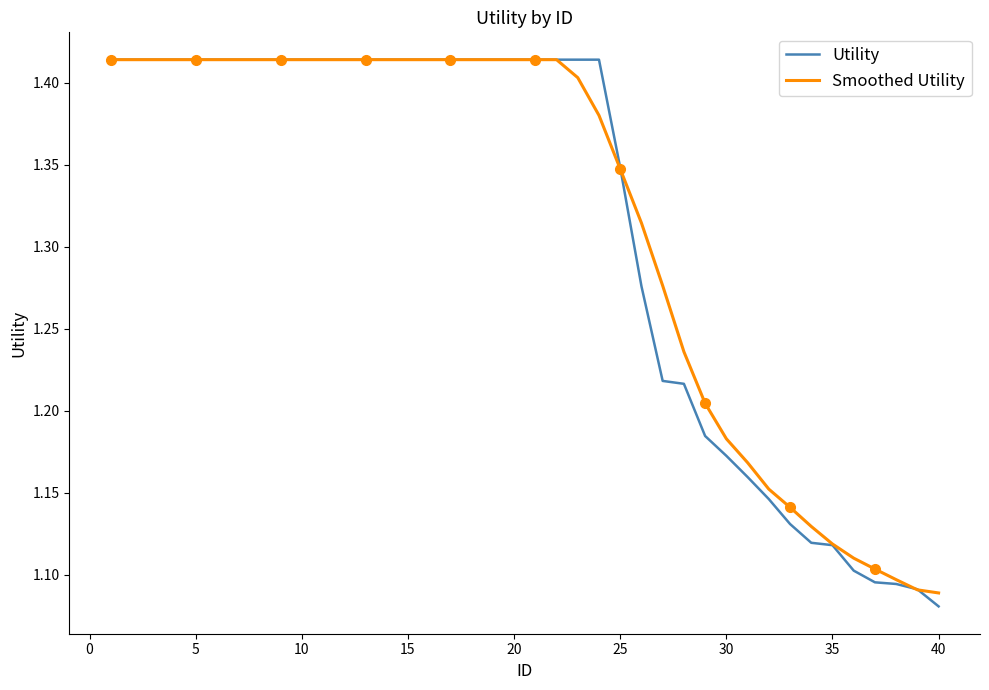

Where is Utility nearest to the value 1?

40